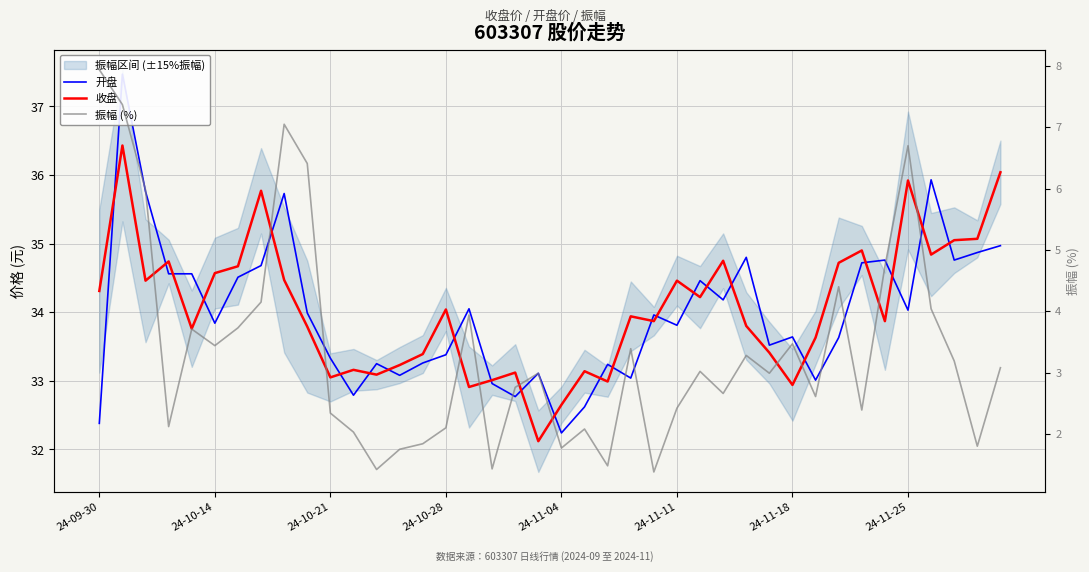

Is it true that 收盘 equals 14.9 at 24-11-25?

False